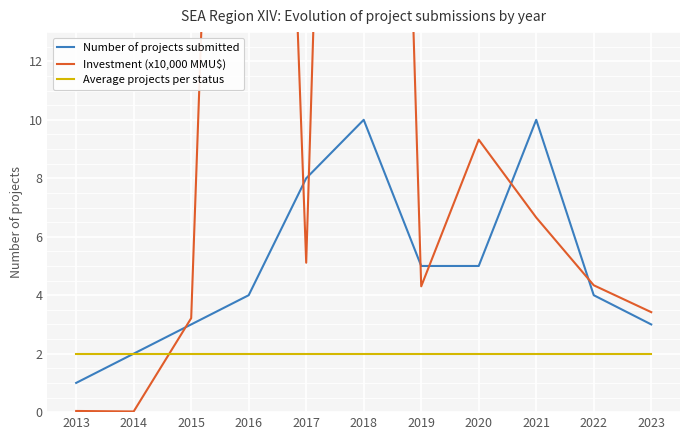

What is the total value across all series at 2014?

4.0